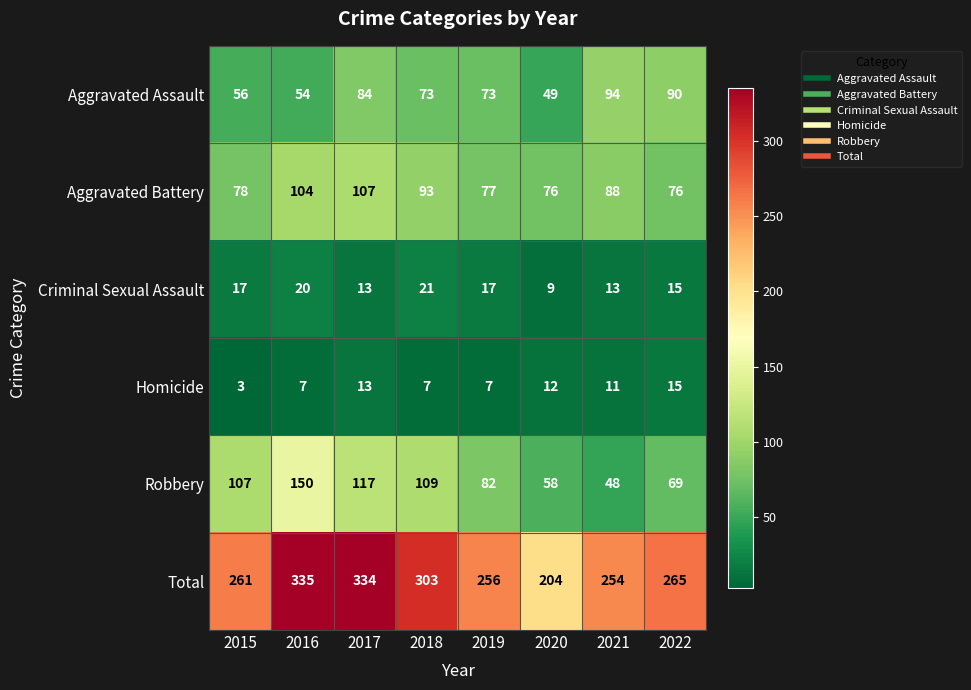

Between 2016 and 2019, which series saw the biggest shift?

Total